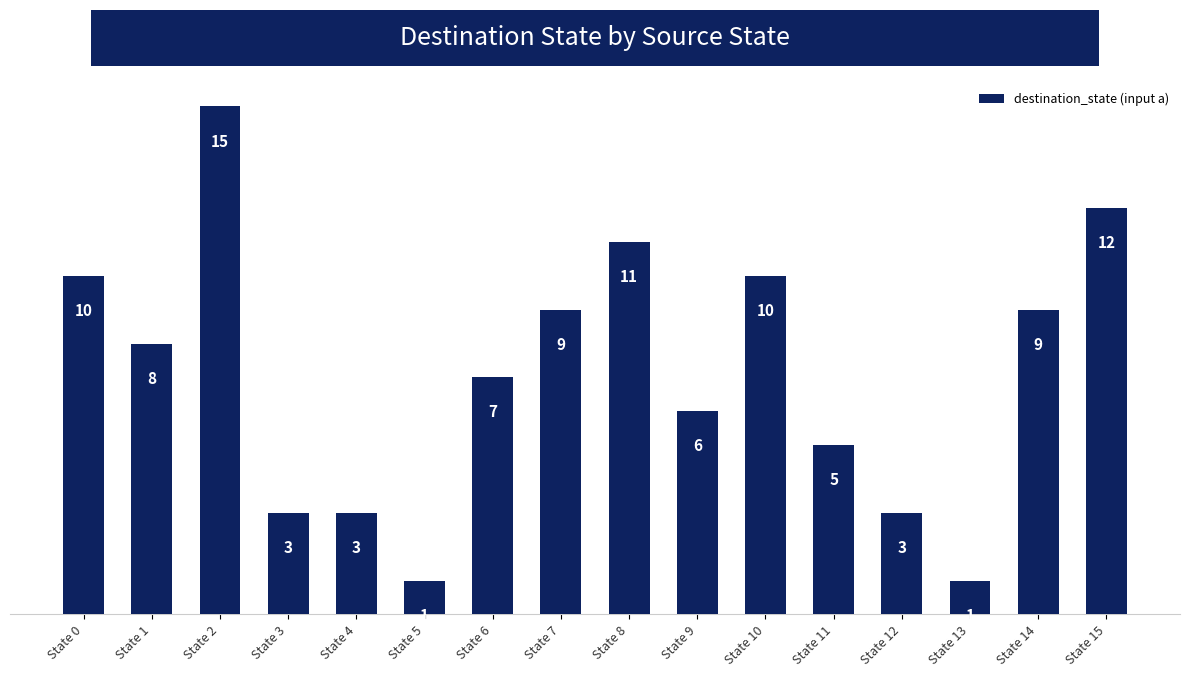

Count the number of data series in this chart.

1